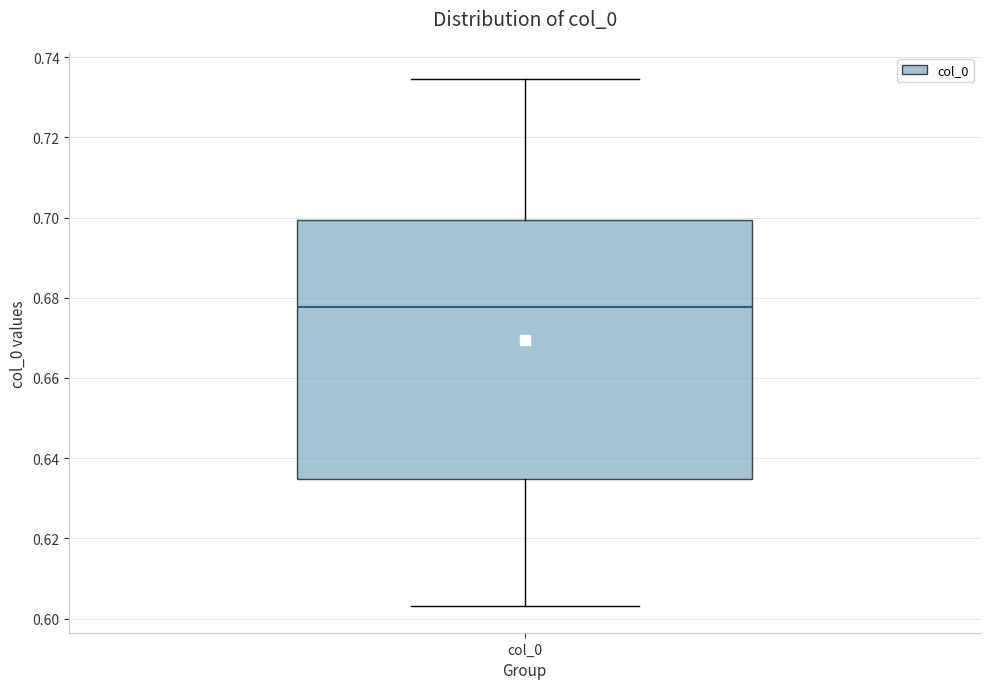

Where is the lower edge of the box for col_0 on the y-axis? The values are not printed on the chart, so give them approximately, as read against the axis.

0.634